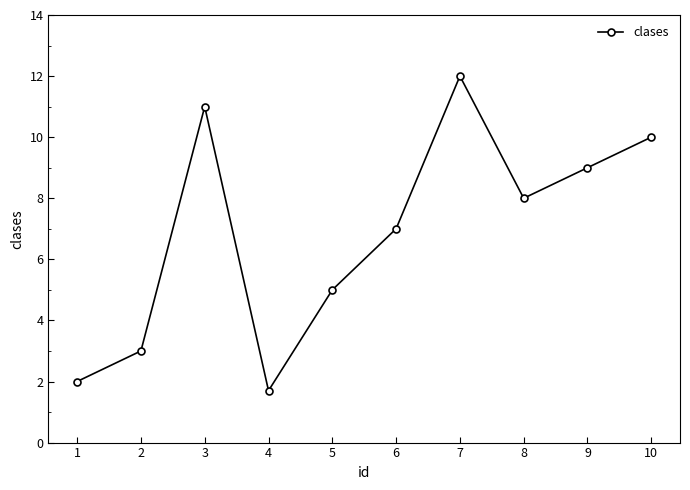

What value does the data have at 6?

7.0